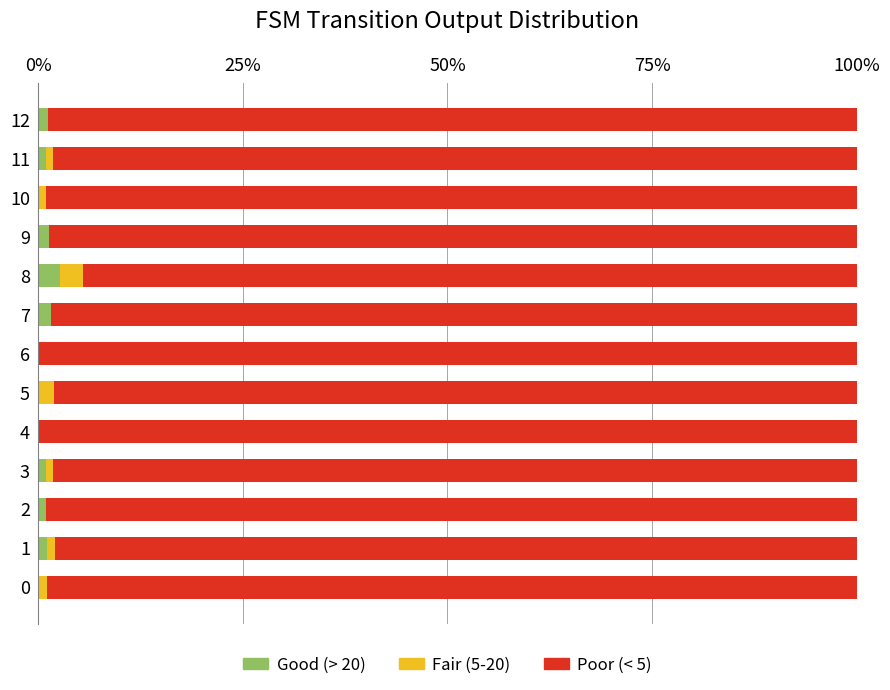

What position from the right is 7?

6